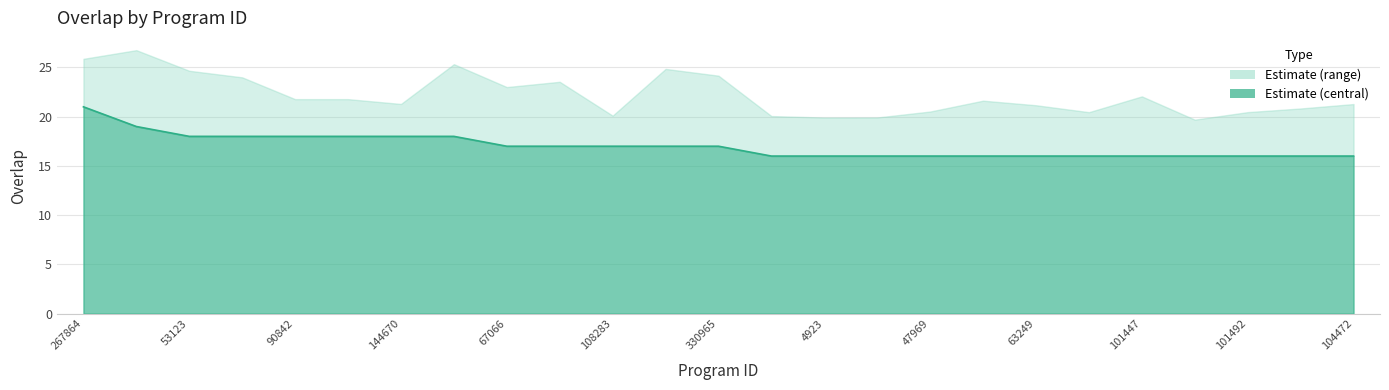

What position from the right is 325282?

18